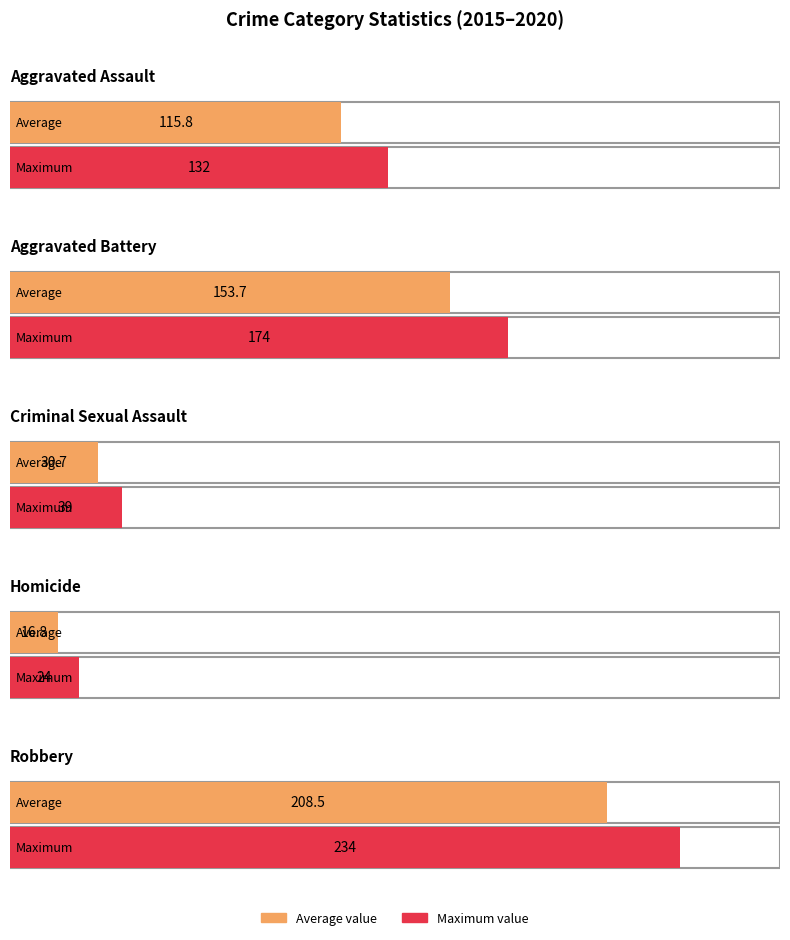

What is the difference between the second highest and minimum values in the Criminal Sexual Assault series?

12